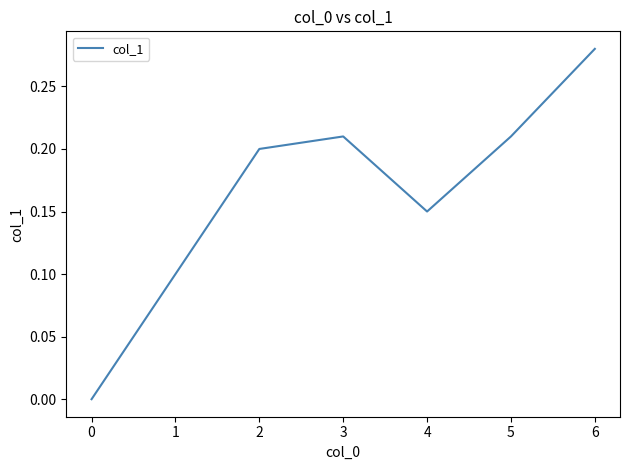

Which label corresponds to the largest value in the chart?

6